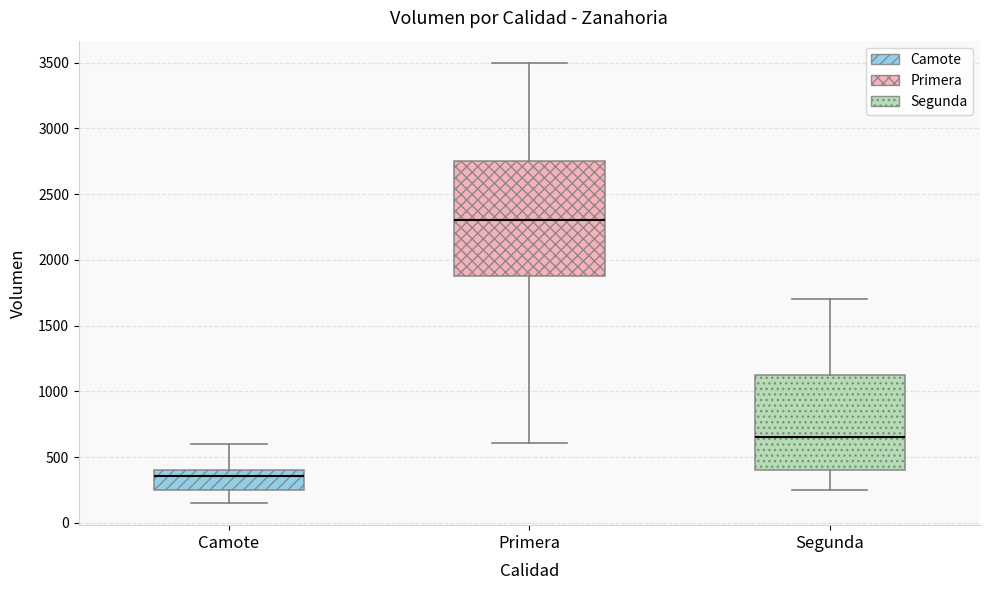

Which box's median line is the lowest?

Camote